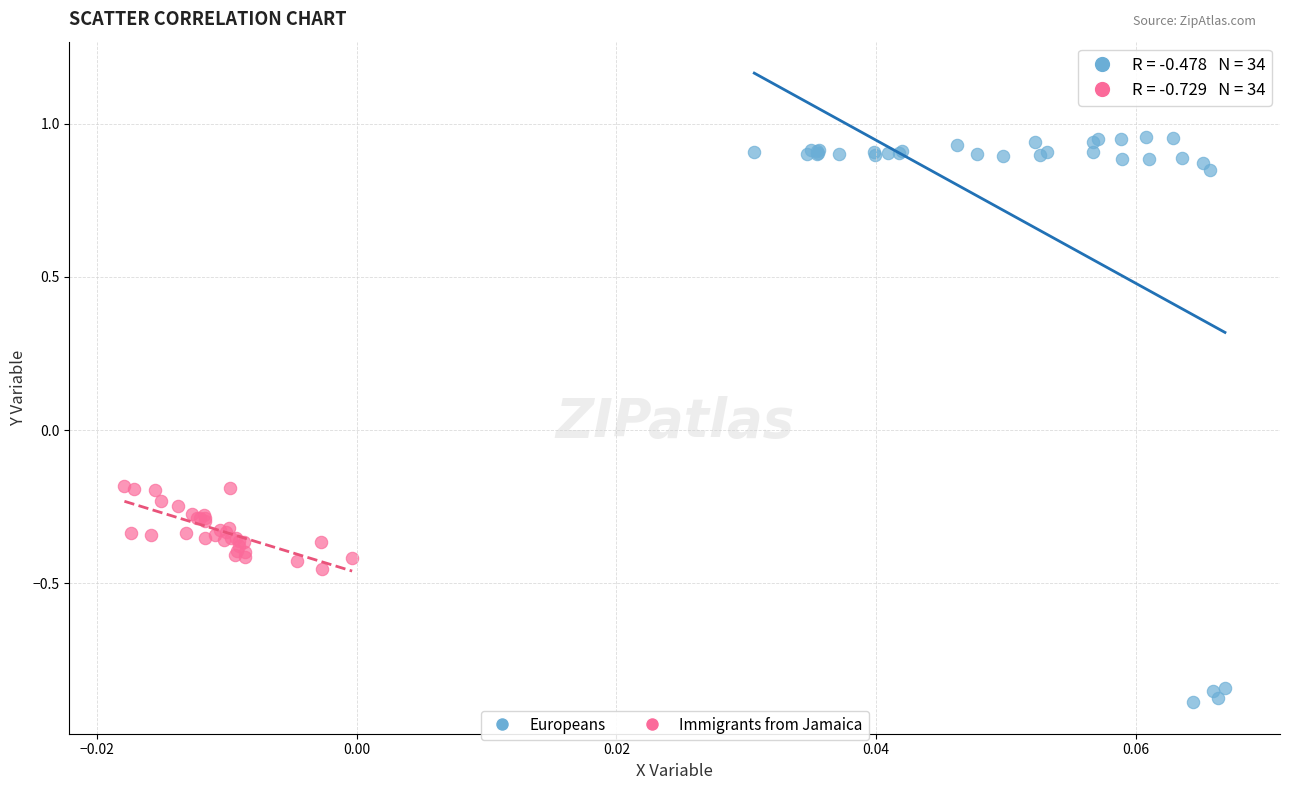

Which series reaches the minimum Y coordinate?

Europeans